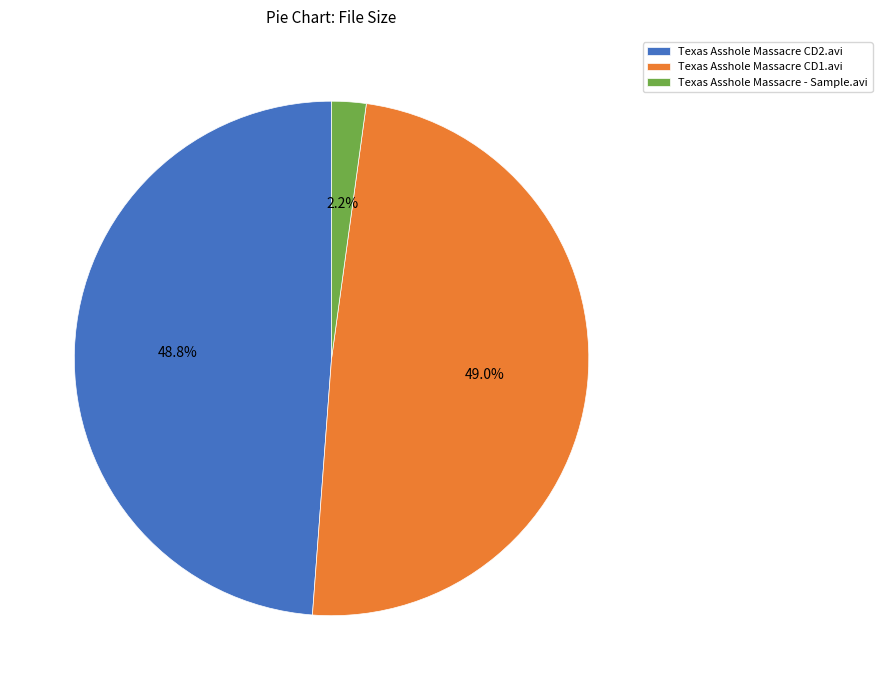

Does Texas Asshole Massacre CD2.avi represent more than half of the total?

No